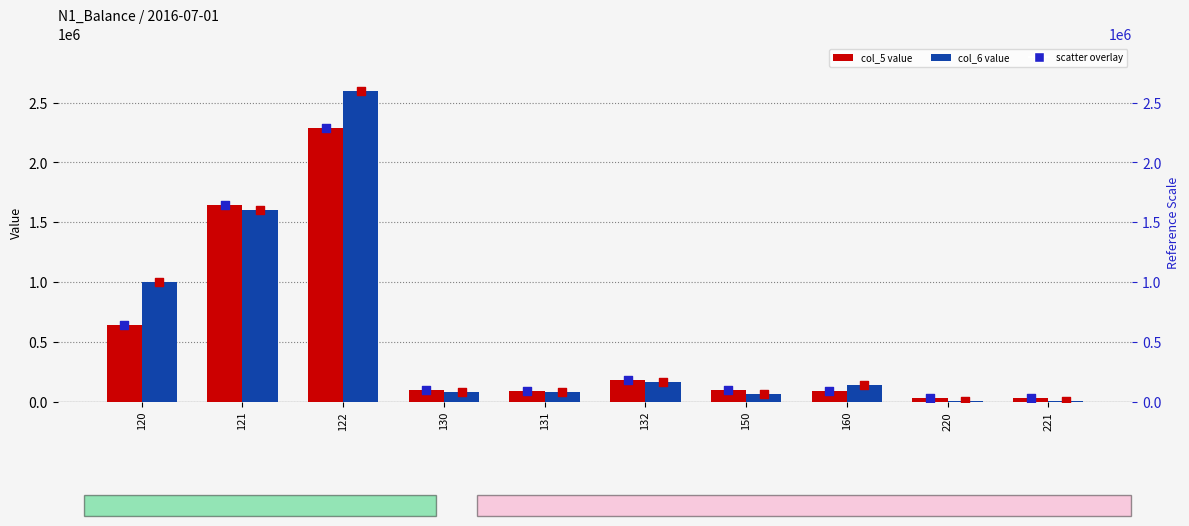

Which series reaches the minimum Y coordinate?

col_6